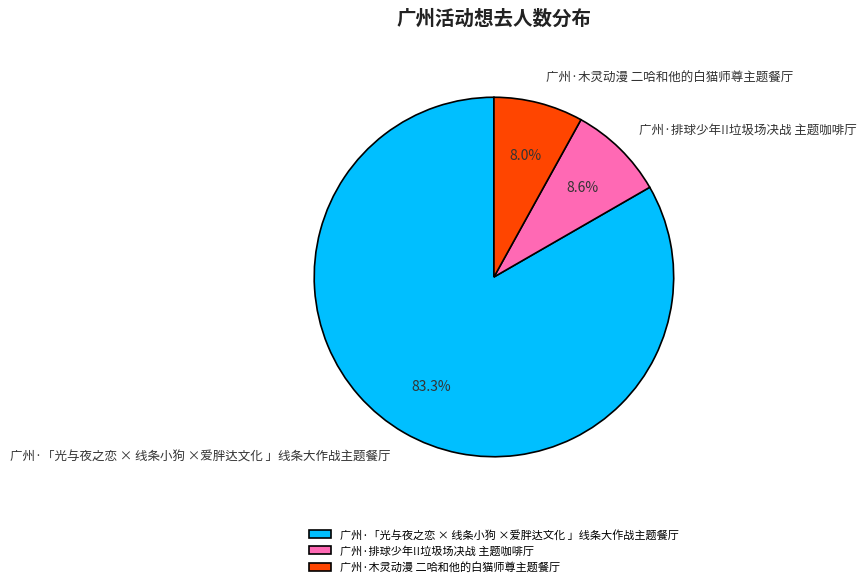

Combined, do 广州·「光与夜之恋 × 线条小狗 ×爱胖达文化 」线条大作战主题餐厅 and 广州·木灵动漫 二哈和他的白猫师尊主题餐厅 account for over 50%?

Yes